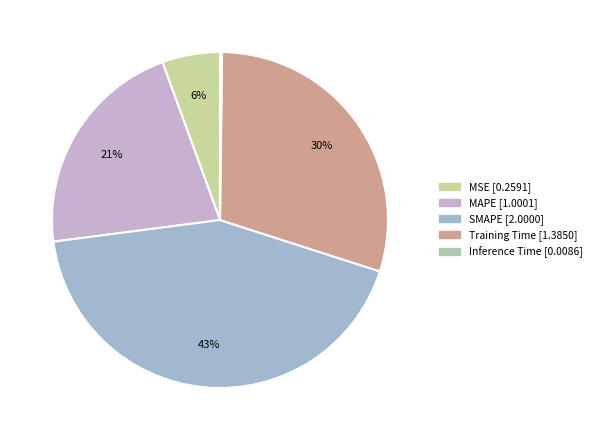

To the nearest percent, what is the combined percentage of SMAPE and MSE?

49%